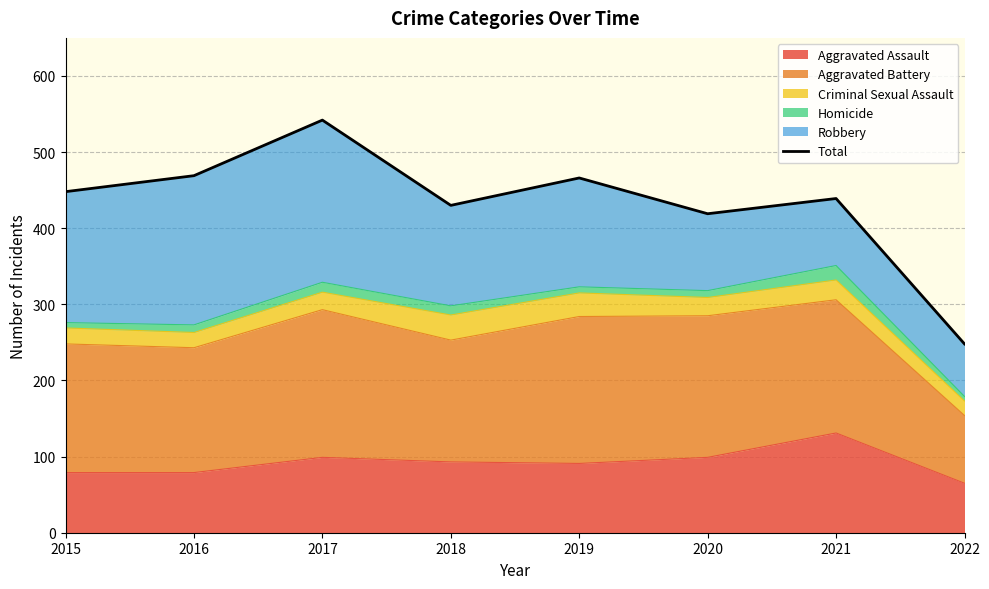

List the labels in order of value, largest first.

2017, 2016, 2019, 2015, 2021, 2018, 2020, 2022